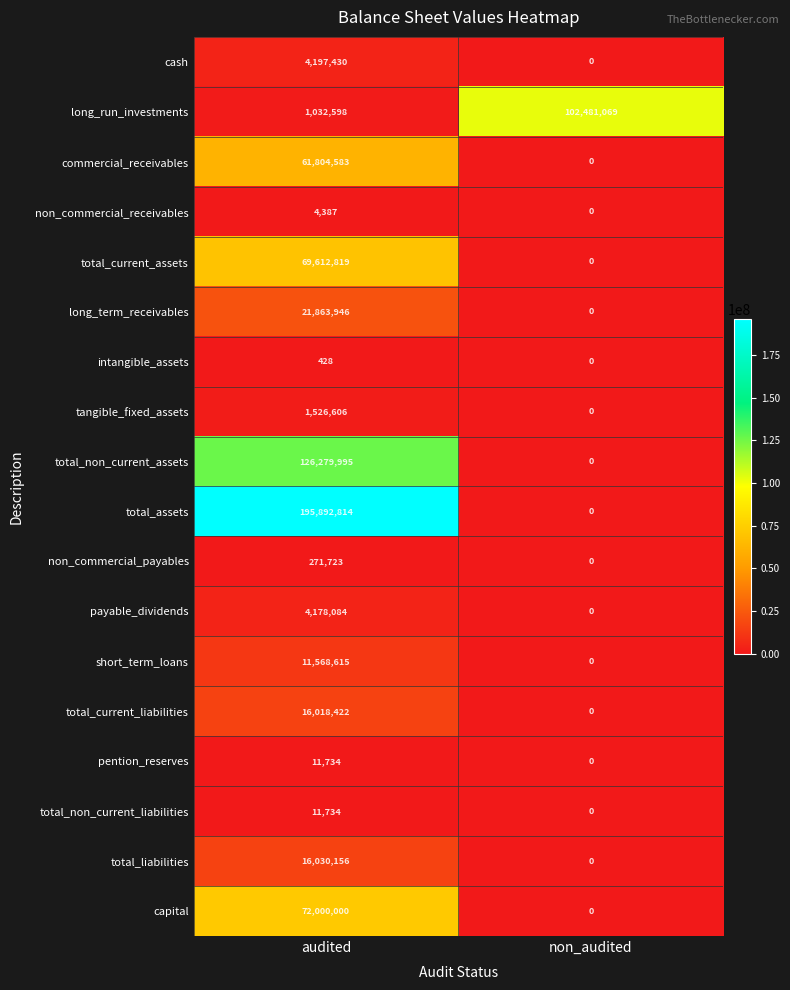

What is the sum of all total_assets values?

195892814